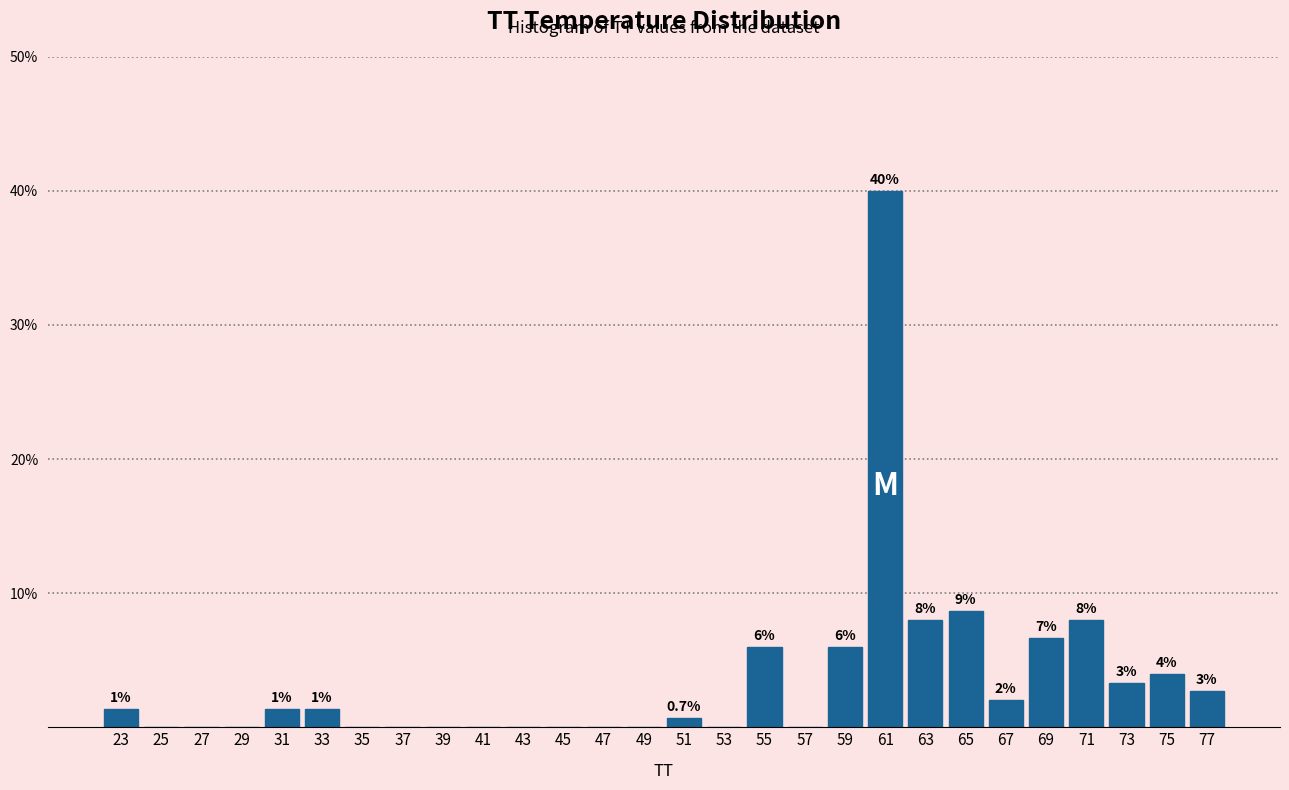

Over which range of the x-axis is the bar tallest?

60 to 62